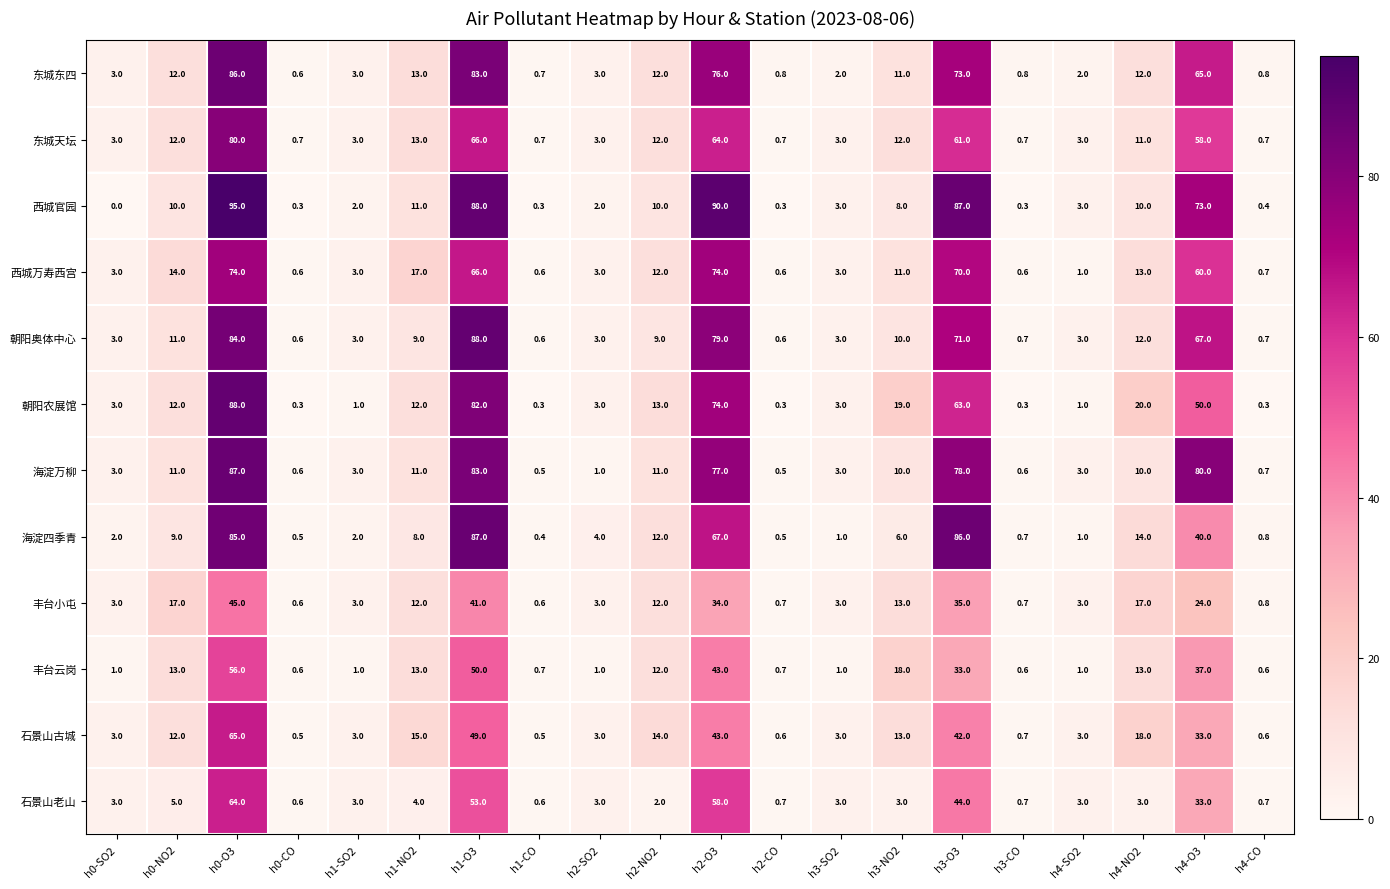

Which label corresponds to the smallest value in the chart?

h0-SO2